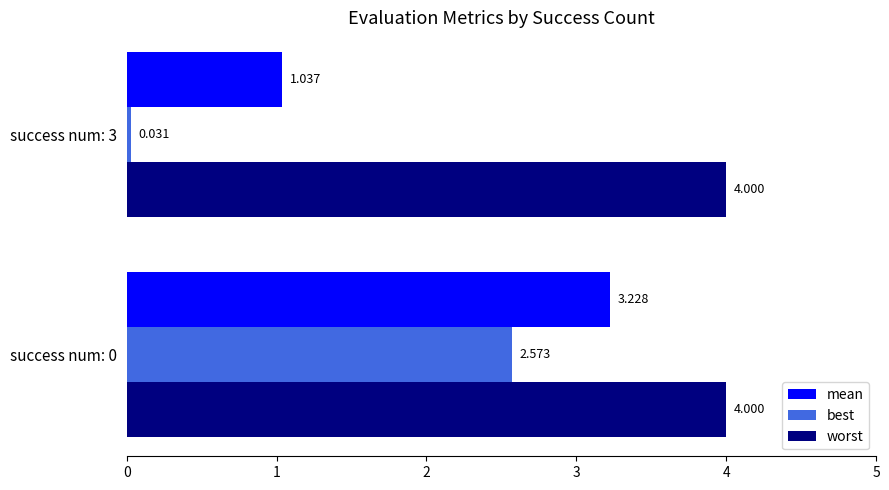

Is the value of worst at success num: 0 greater than the value of mean at success num: 0?

Yes